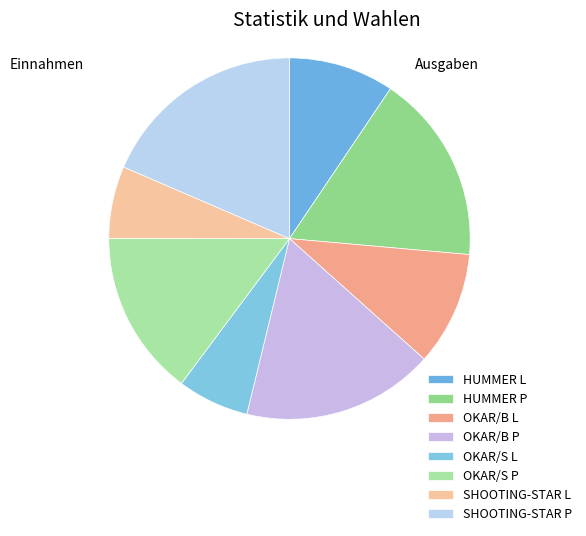

Rank the categories by value from lowest to highest.

OKAR/S L, SHOOTING-STAR L, HUMMER L, OKAR/B L, OKAR/S P, HUMMER P, OKAR/B P, SHOOTING-STAR P